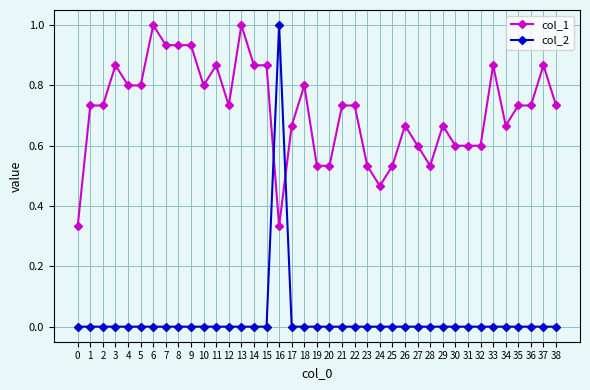

The col_2 series shows 0.0 at 27. True or false?

True